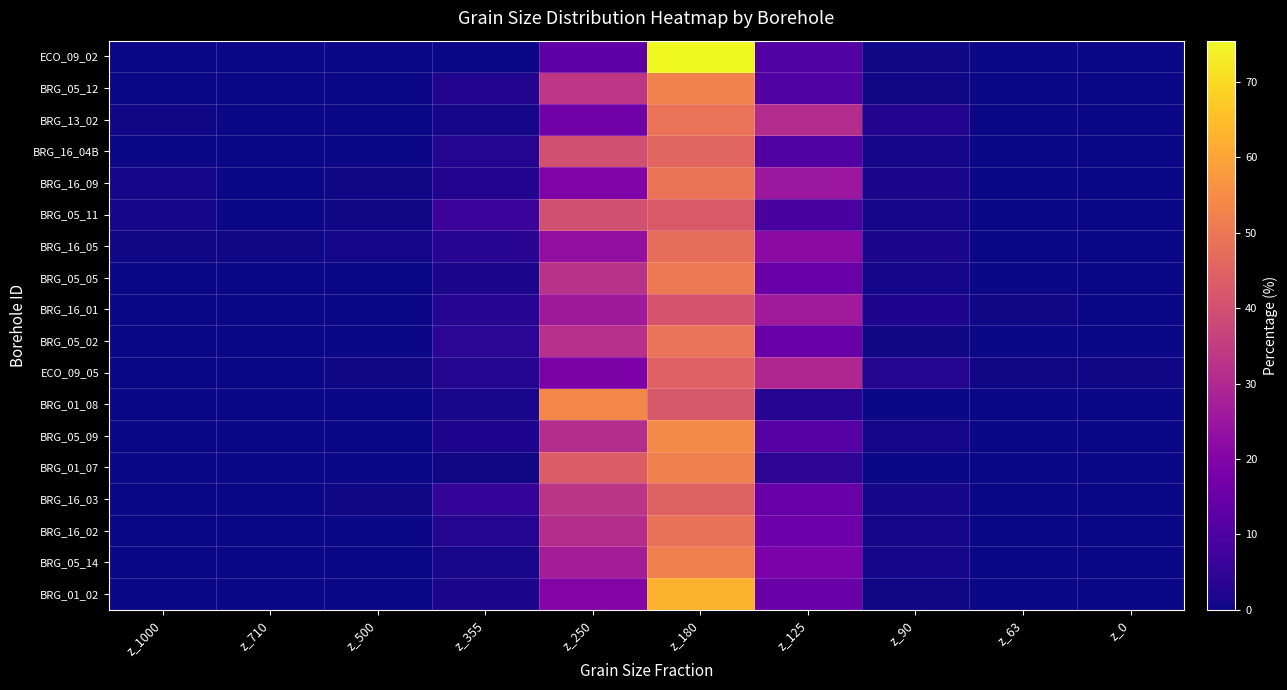

Reading left to right, list all the values displayed in this chart.

ECO_09_02: z_1000=0.1	z_710=0.0	z_500=0.1	z_355=0.2	z_250=12.7	z_180=75.5	z_125=10.7	z_90=0.5	z_63=0.1	z_0=0.1
BRG_05_12: z_1000=0.1	z_710=0.0	z_500=0.1	z_355=2.6	z_250=33.4	z_180=52.6	z_125=10.7	z_90=0.5	z_63=0.0	z_0=0.0
BRG_13_02: z_1000=0.5	z_710=0.0	z_500=0.1	z_355=0.9	z_250=16.4	z_180=48.8	z_125=30.7	z_90=2.4	z_63=0.2	z_0=0.0
BRG_16_04B: z_1000=0.1	z_710=0.0	z_500=0.2	z_355=2.9	z_250=39.8	z_180=45.7	z_125=10.4	z_90=0.6	z_63=0.2	z_0=0.2
BRG_16_09: z_1000=0.7	z_710=0.2	z_500=0.5	z_355=2.6	z_250=19.4	z_180=49.1	z_125=25.3	z_90=1.7	z_63=0.2	z_0=0.2
BRG_05_11: z_1000=0.9	z_710=0.1	z_500=0.4	z_355=6.6	z_250=39.9	z_180=42.6	z_125=8.7	z_90=0.7	z_63=0.0	z_0=0.0
BRG_16_05: z_1000=0.6	z_710=0.4	z_500=0.7	z_355=3.5	z_250=23.2	z_180=47.6	z_125=22.0	z_90=1.7	z_63=0.2	z_0=0.1
BRG_05_05: z_1000=0.1	z_710=0.0	z_500=0.1	z_355=1.5	z_250=32.2	z_180=50.6	z_125=14.7	z_90=0.7	z_63=0.0	z_0=0.0
BRG_16_01: z_1000=0.1	z_710=0.0	z_500=0.2	z_355=3.1	z_250=26.2	z_180=41.1	z_125=26.4	z_90=2.3	z_63=0.3	z_0=0.2
BRG_05_02: z_1000=0.1	z_710=0.0	z_500=0.2	z_355=3.9	z_250=31.7	z_180=48.9	z_125=14.8	z_90=0.4	z_63=0.0	z_0=0.0
ECO_09_05: z_1000=0.2	z_710=0.0	z_500=0.4	z_355=2.7	z_250=18.7	z_180=44.6	z_125=29.8	z_90=2.8	z_63=0.3	z_0=0.4
BRG_01_08: z_1000=0.0	z_710=0.0	z_500=0.0	z_355=1.2	z_250=53.6	z_180=41.9	z_125=3.1	z_90=0.1	z_63=0.0	z_0=0.0
BRG_05_09: z_1000=0.1	z_710=0.0	z_500=0.1	z_355=2.0	z_250=31.1	z_180=54.6	z_125=11.3	z_90=0.6	z_63=0.1	z_0=0.0
BRG_01_07: z_1000=0.0	z_710=0.0	z_500=0.0	z_355=0.6	z_250=43.1	z_180=52.0	z_125=4.2	z_90=0.1	z_63=0.0	z_0=0.0
BRG_16_03: z_1000=0.2	z_710=0.1	z_500=0.3	z_355=5.3	z_250=33.1	z_180=45.1	z_125=14.5	z_90=1.0	z_63=0.2	z_0=0.2
BRG_16_02: z_1000=0.1	z_710=0.0	z_500=0.1	z_355=2.8	z_250=31.1	z_180=48.5	z_125=15.7	z_90=1.1	z_63=0.3	z_0=0.3
BRG_05_14: z_1000=0.2	z_710=0.0	z_500=0.1	z_355=1.2	z_250=26.9	z_180=52.0	z_125=18.5	z_90=1.0	z_63=0.1	z_0=0.0
BRG_01_02: z_1000=0.0	z_710=0.0	z_500=0.1	z_355=1.6	z_250=20.2	z_180=62.8	z_125=14.7	z_90=0.4	z_63=0.1	z_0=0.0